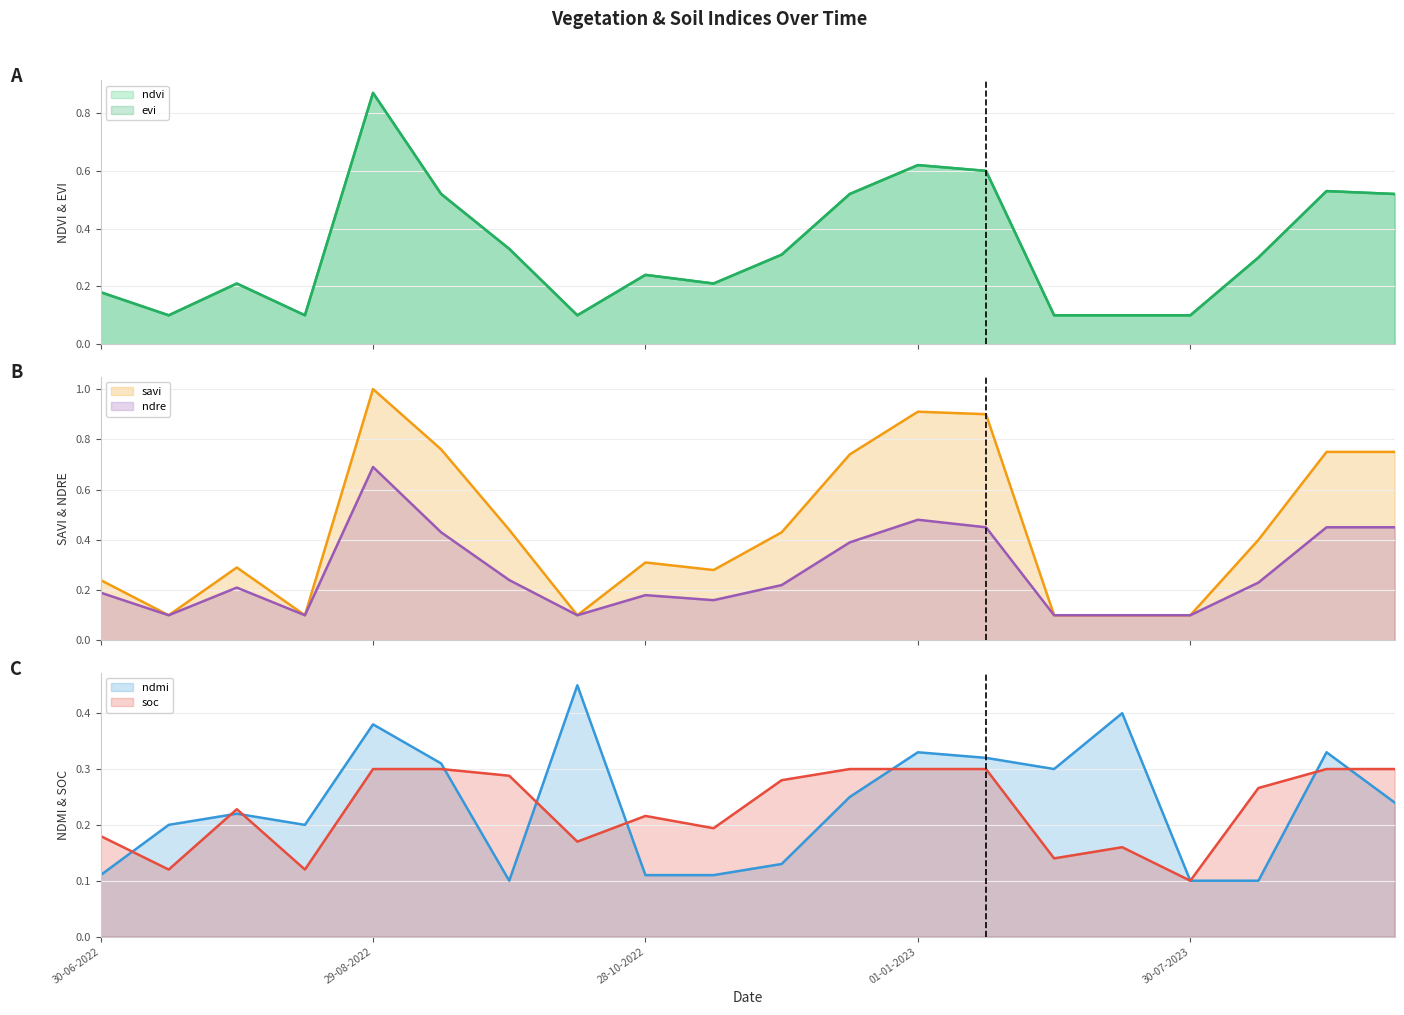

What is the maximum value for savi?

1.0